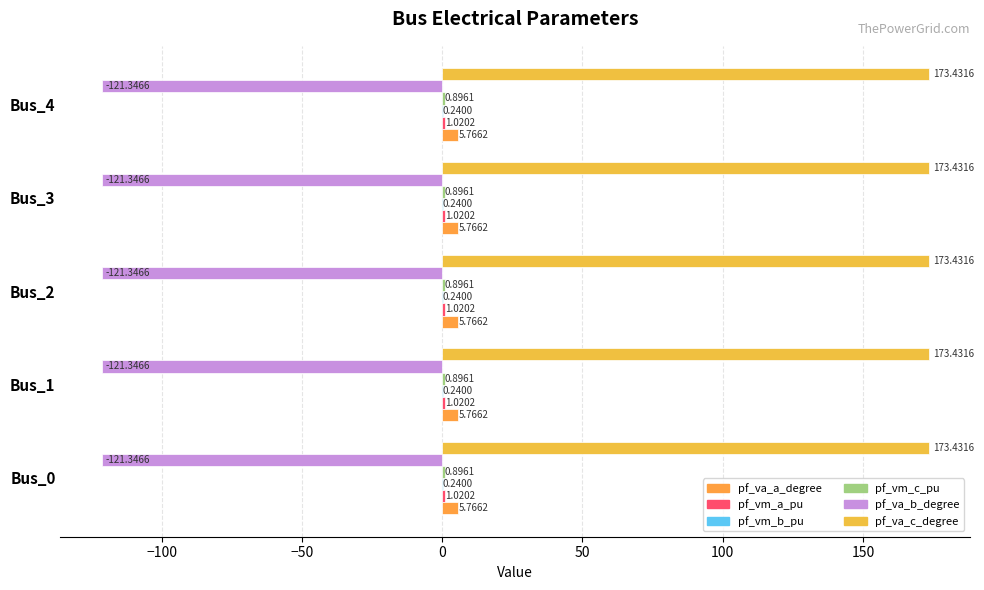

What is the sum of all pf_va_a_degree values?

28.8